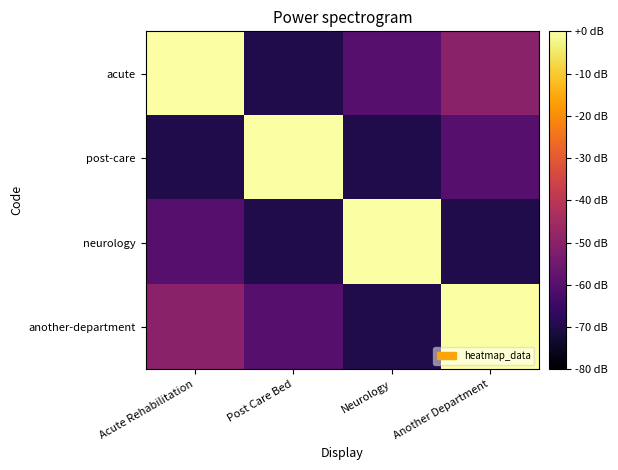

What is the total value across all series at Another Department?

-180